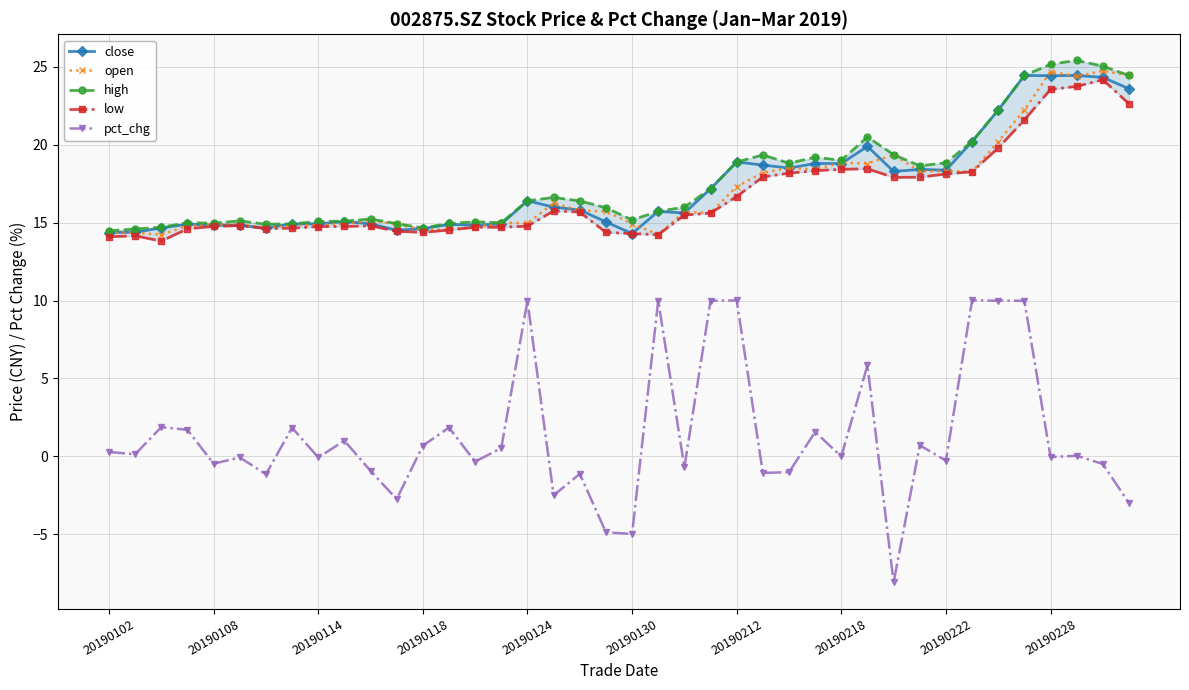

How many interior local valleys does the low series have?

5